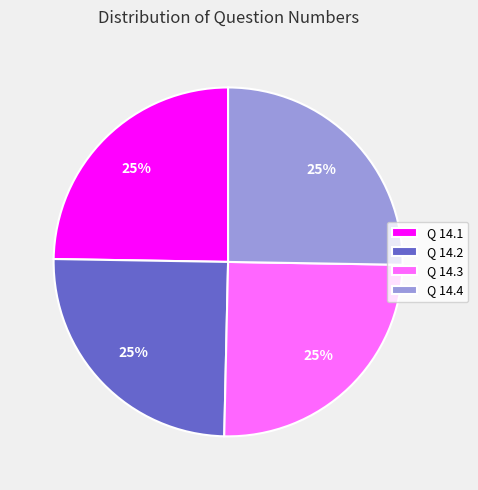

To the nearest percent, what is the combined percentage of Q 14.4 and Q 14.1?

50%